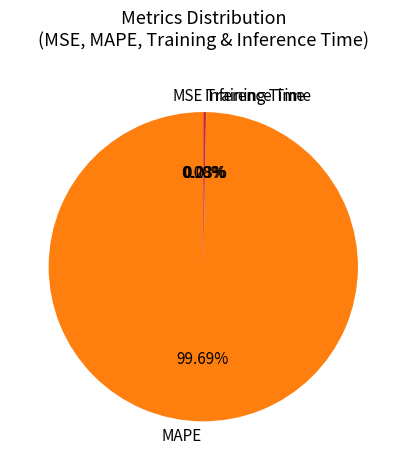

What is the largest slice in the pie chart?

MAPE